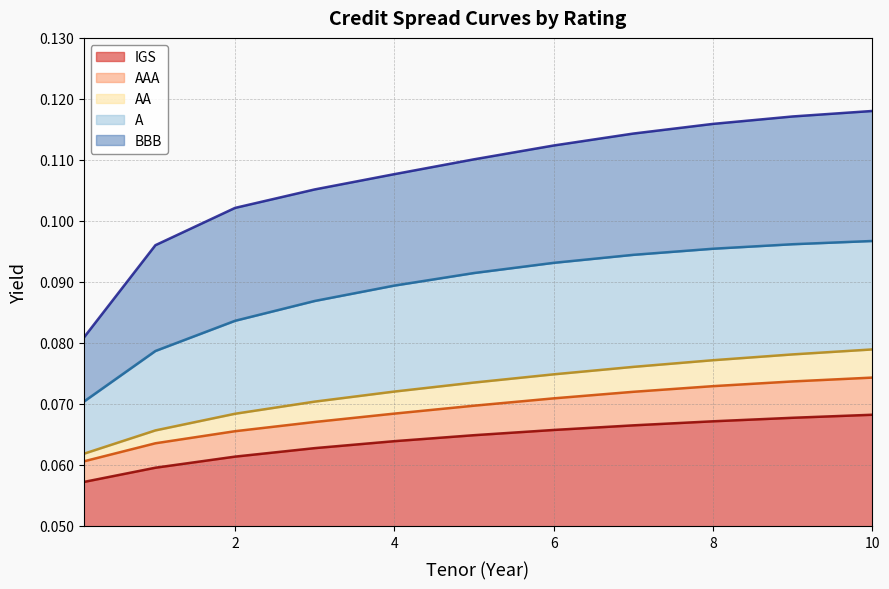

What is the value of the BBB point at the 6th from the left?

0.1